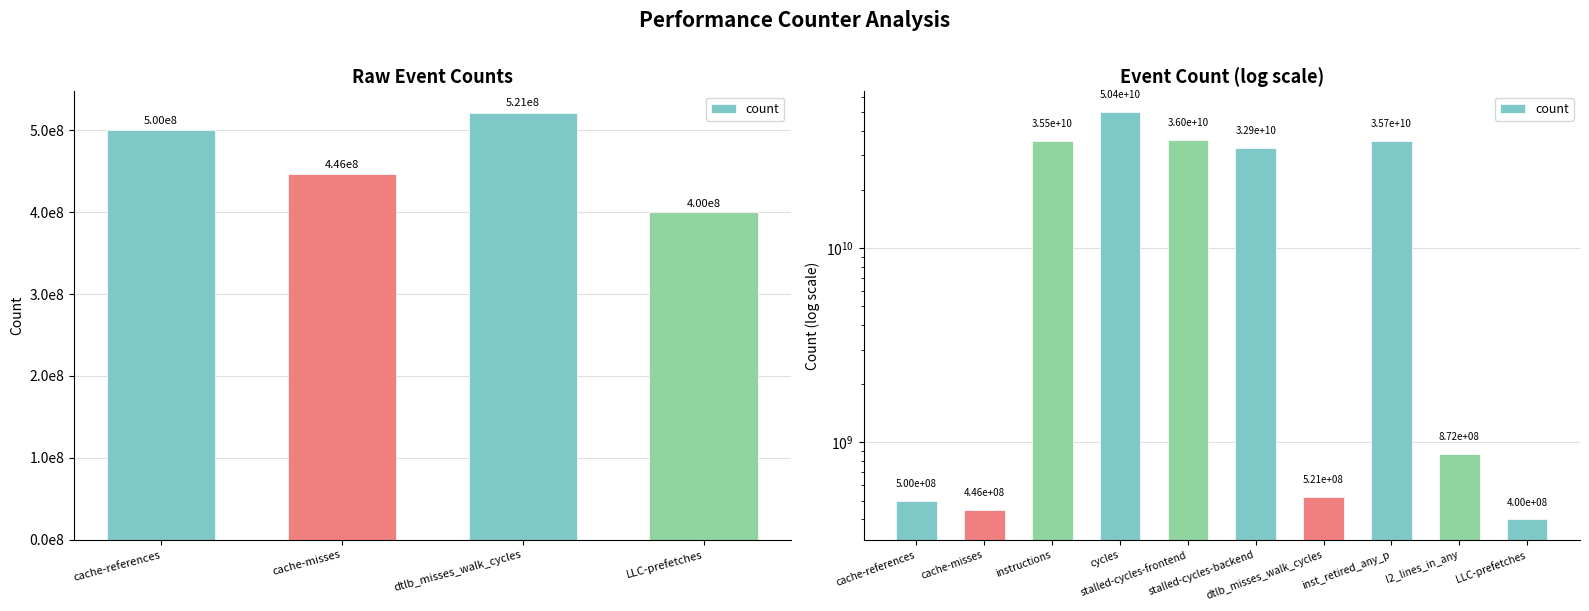

How many bars are there in total?

10